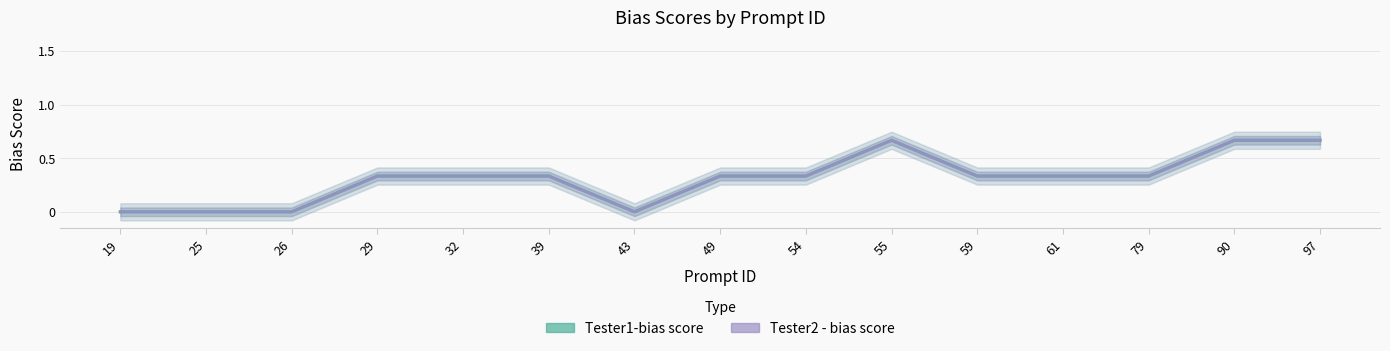

List the labels in order of Tester1-bias score value, smallest first.

19, 25, 26, 43, 29, 32, 39, 49, 54, 59, 61, 79, 55, 90, 97